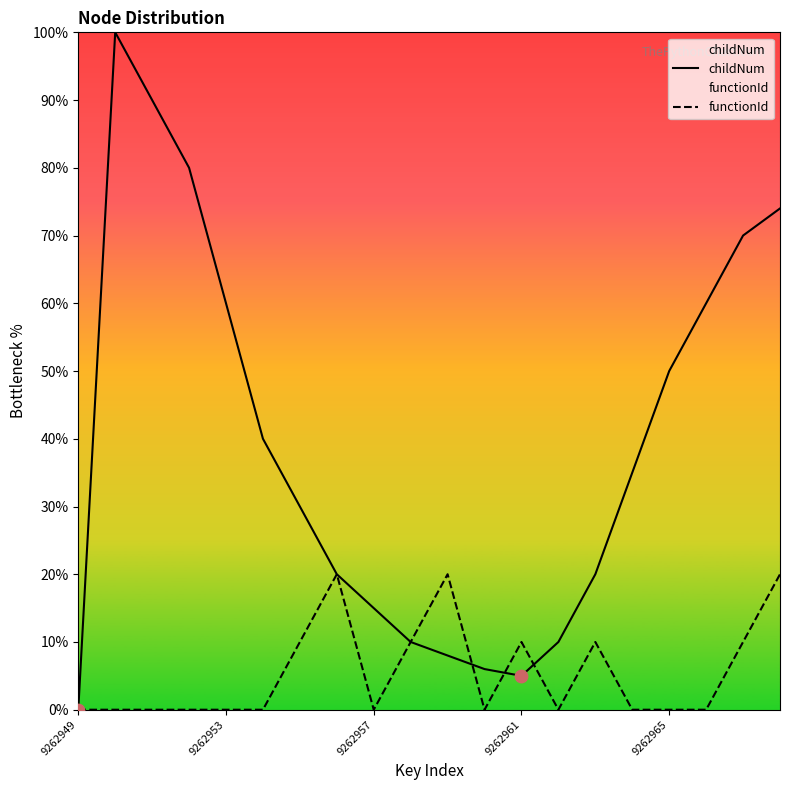

At how many categories does at least one series exceed 69?

5